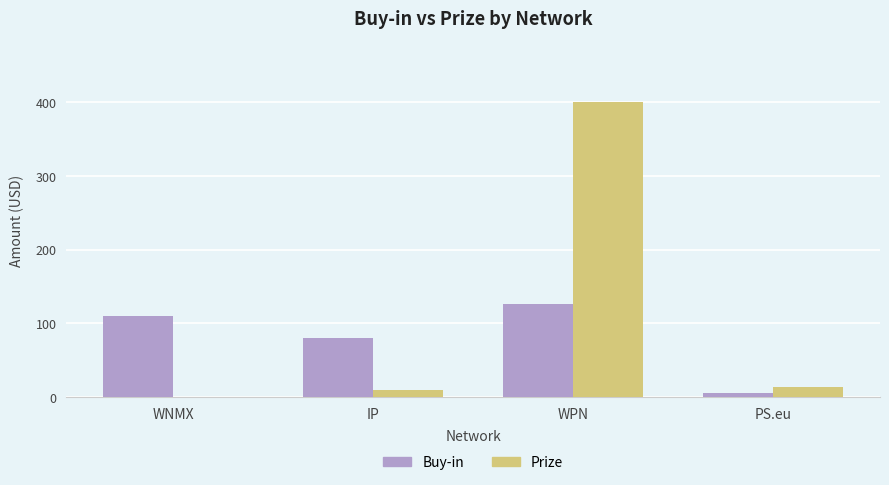

True or false: Prize has a value of 399.6 at WPN.

True